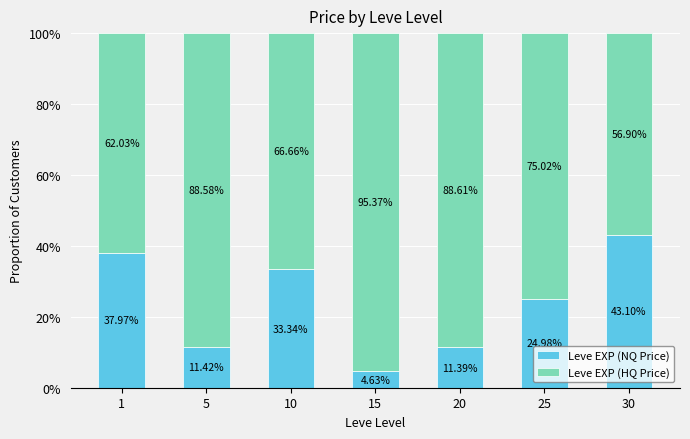

Does the chart contain any negative values?

No